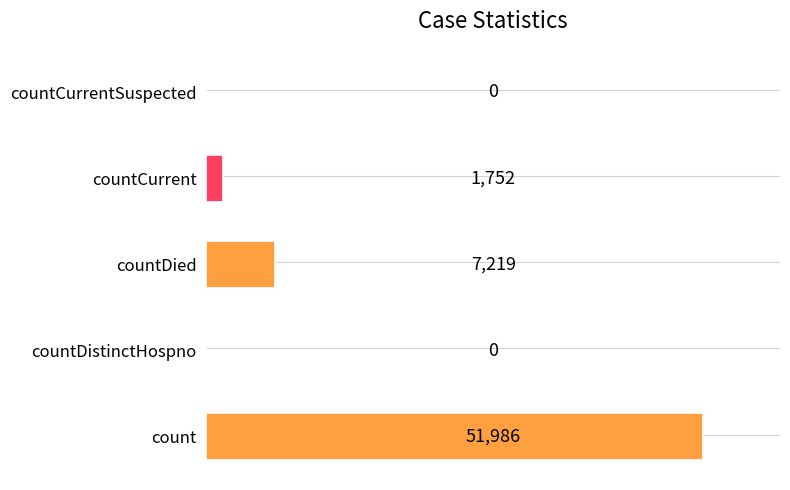

How many categories are shown in the chart?

5